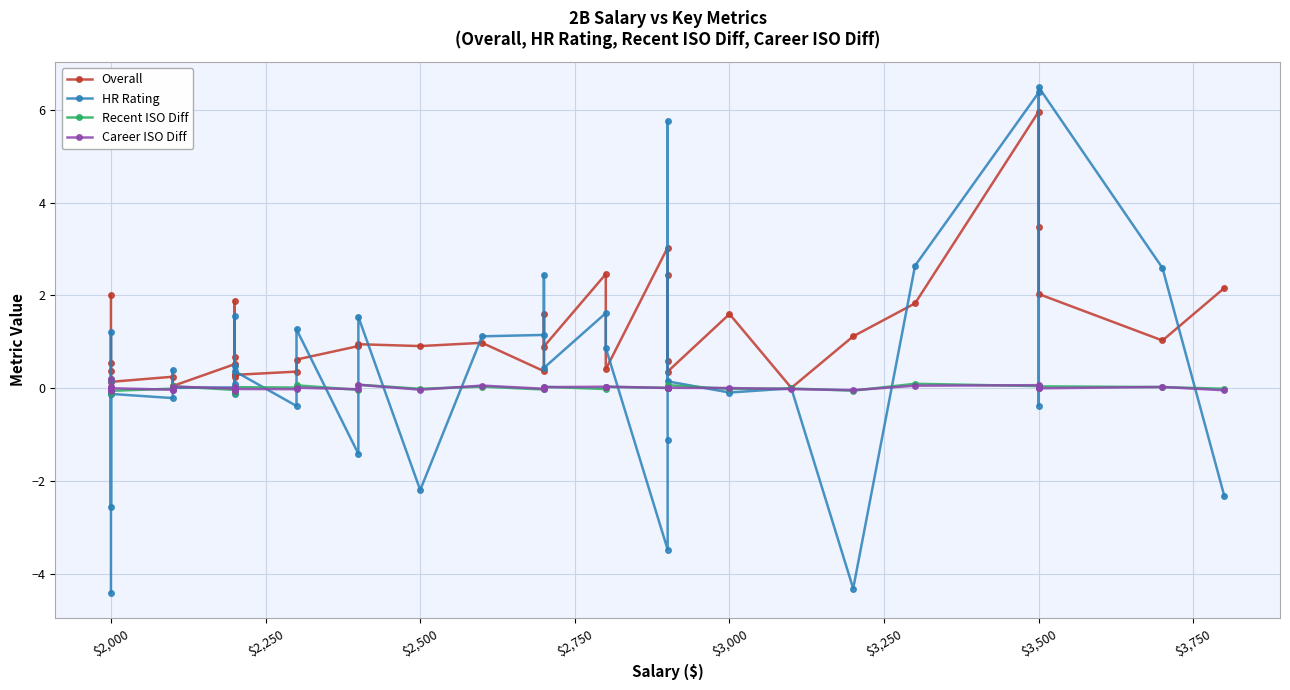

What is the highest value of the HR Rating series?

6.5